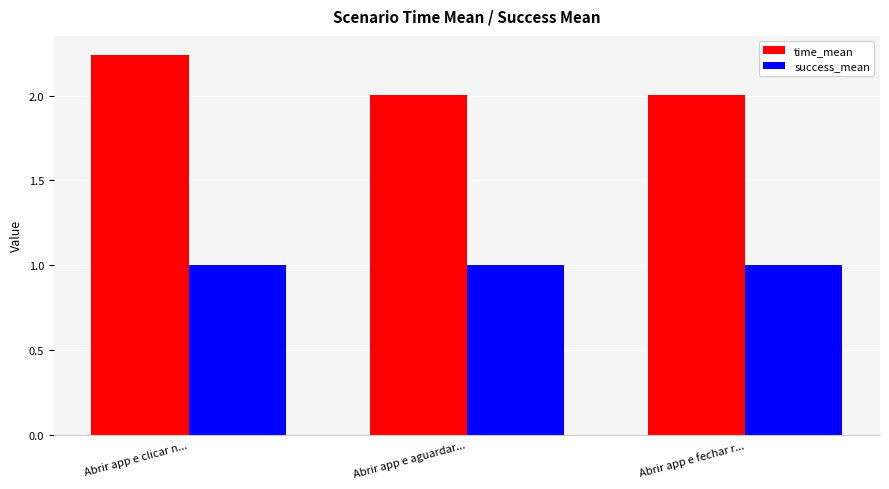

Is the value of success_mean at Abrir app e fechar r... greater than the value of time_mean at Abrir app e aguardar...?

No